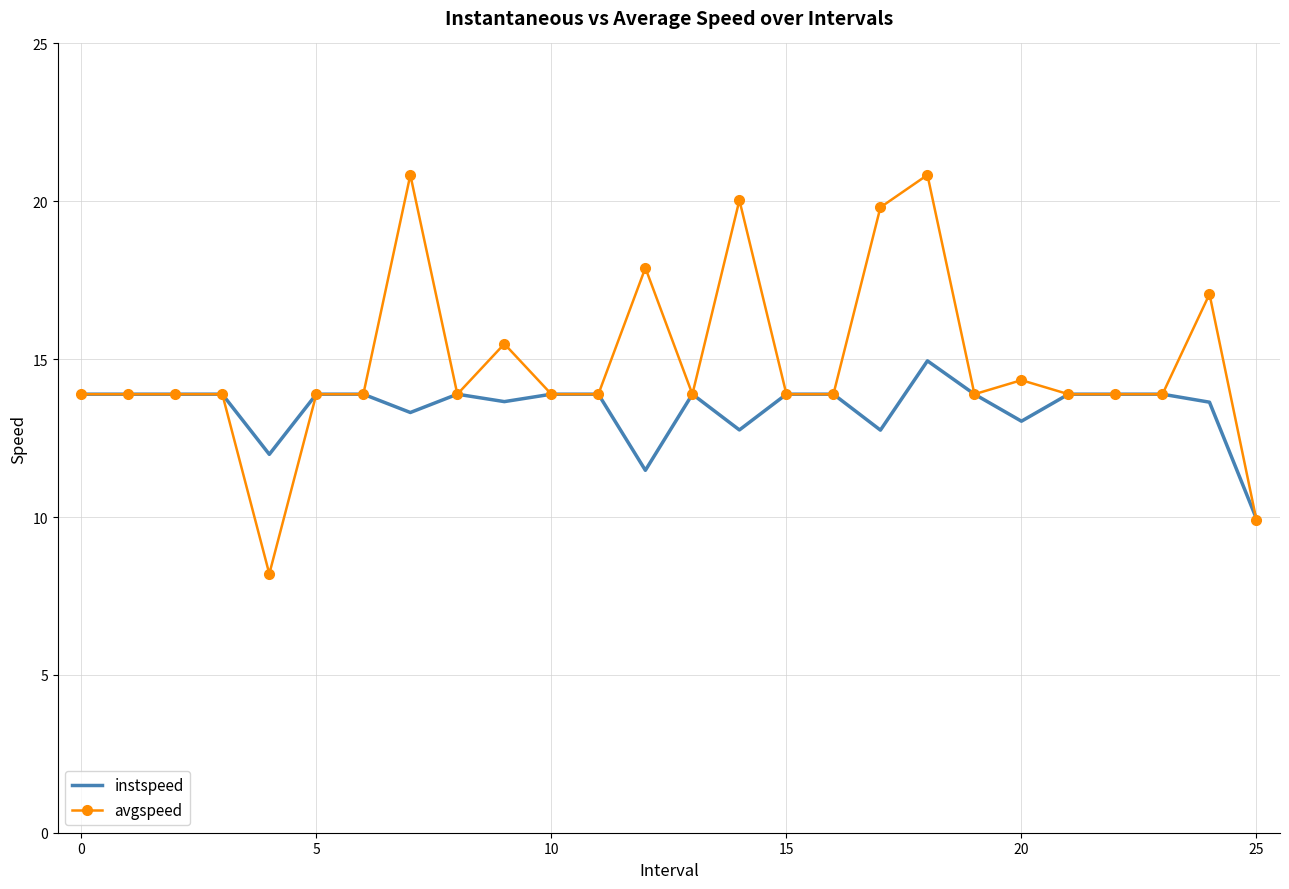

Rank the series by their maximum value, from lowest to highest.

instspeed, avgspeed